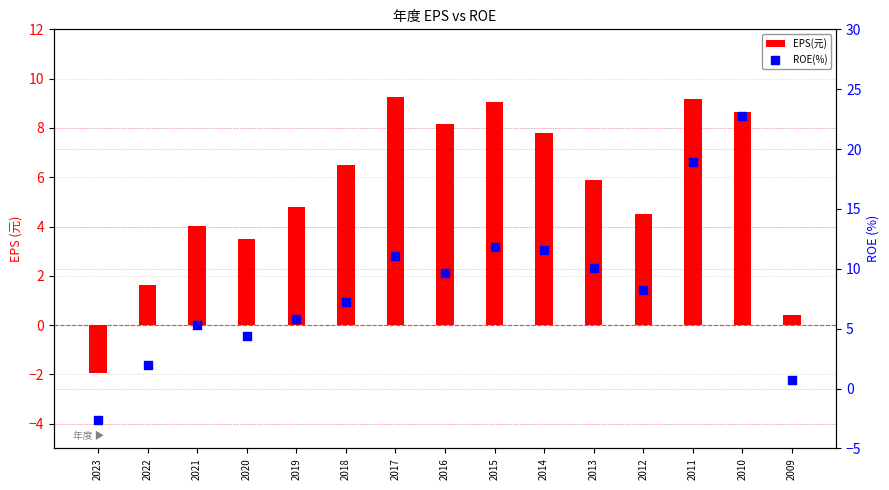

Which series has the largest total across all categories?

ROE(%)